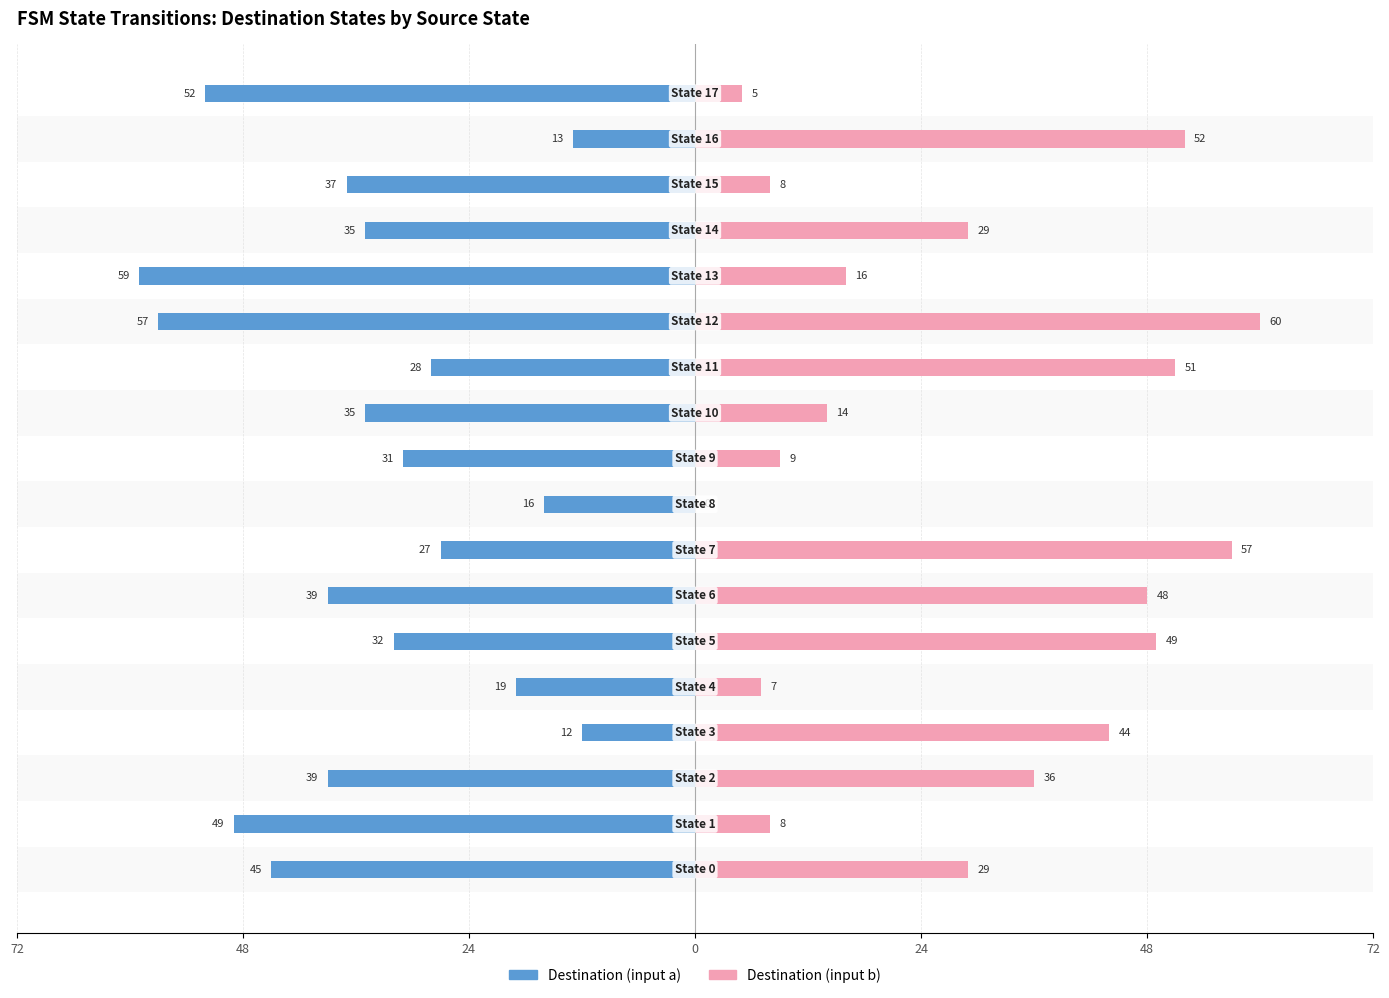

What is the difference between the second highest and second lowest values in the Destination (input a) series?

44